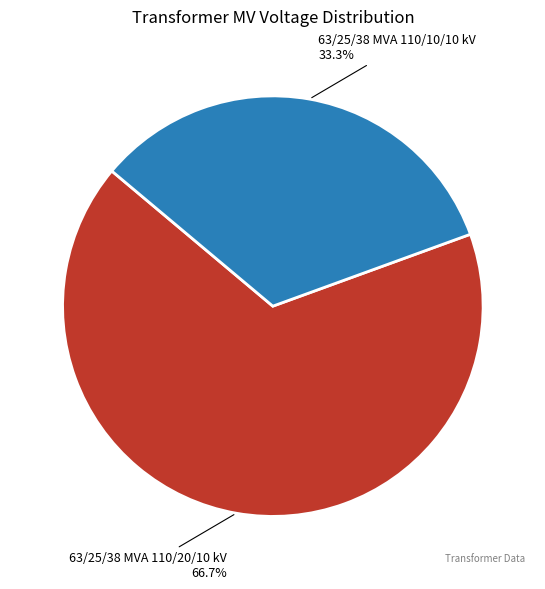

The 63/25/38 MVA 110/10/10 kV slice represents 25% of the pie. True or false?

False